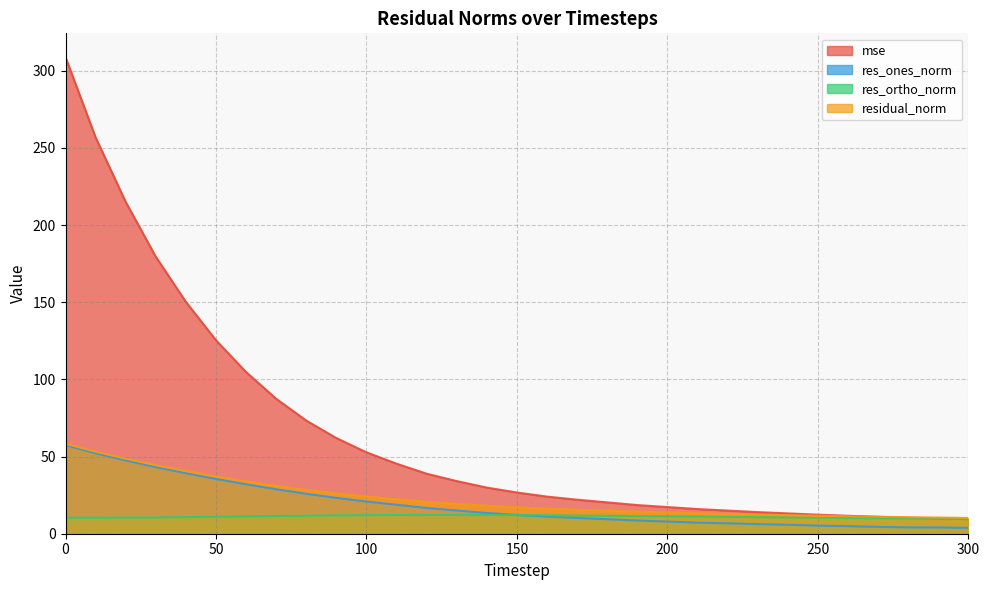

What is the spread (max minus min) of values at 230?

7.8